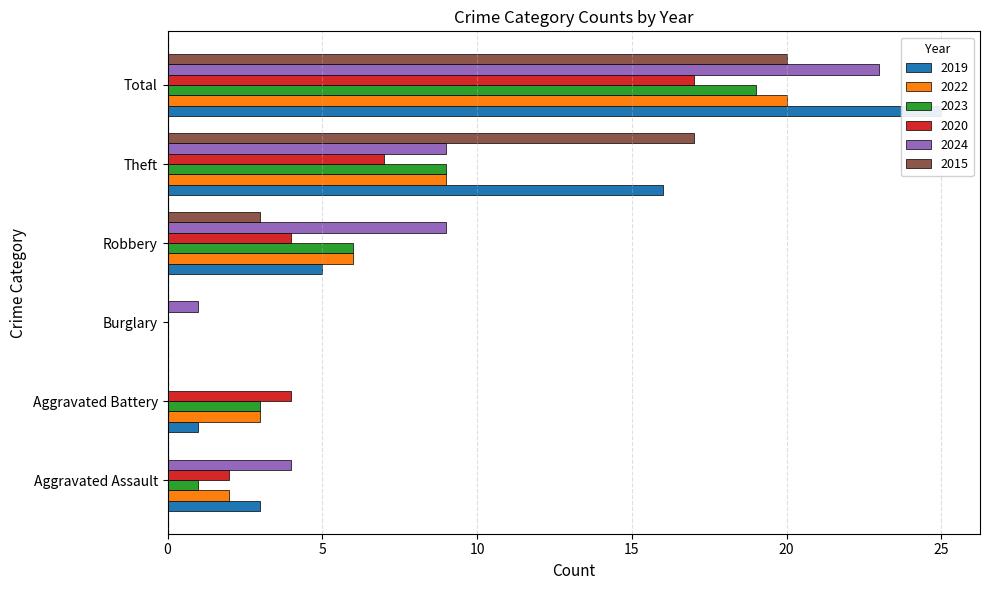

What are all the series names shown in the legend?

2019, 2022, 2023, 2020, 2024, 2015